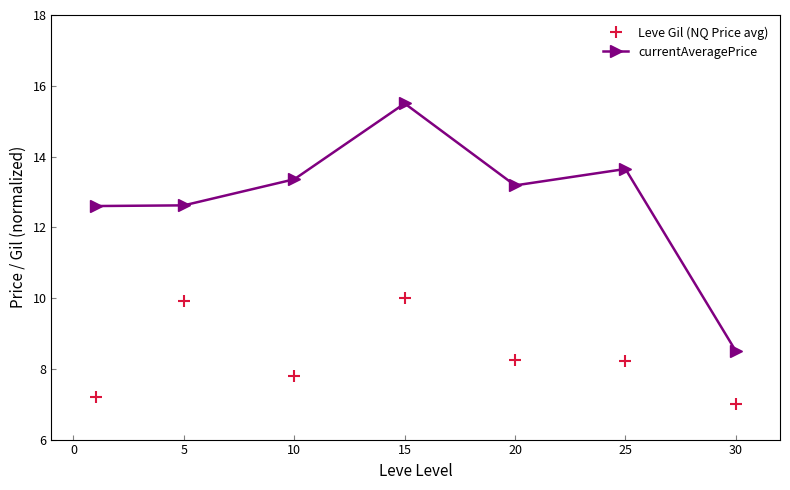

Rank the series by their average value, from highest to lowest.

currentAveragePrice, Leve Gil (NQ Price avg)